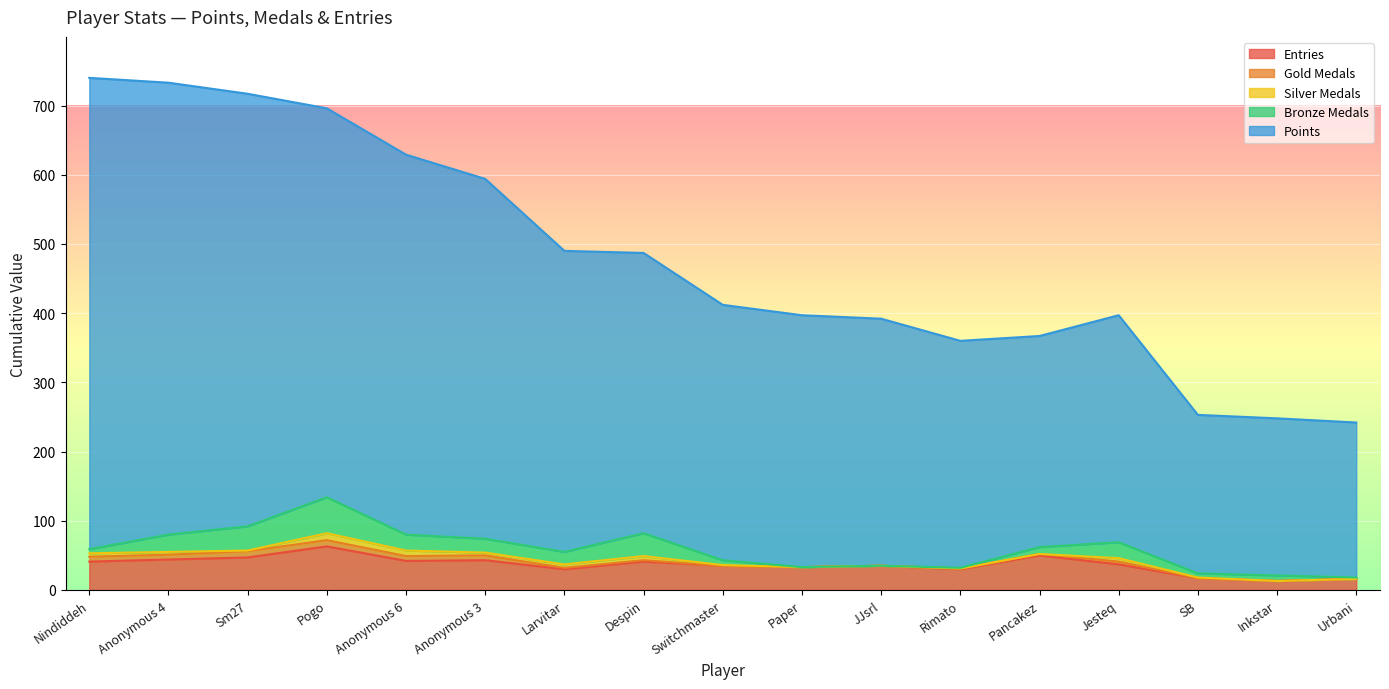

At which label does Silver Medals first exceed 1?

Nindiddeh